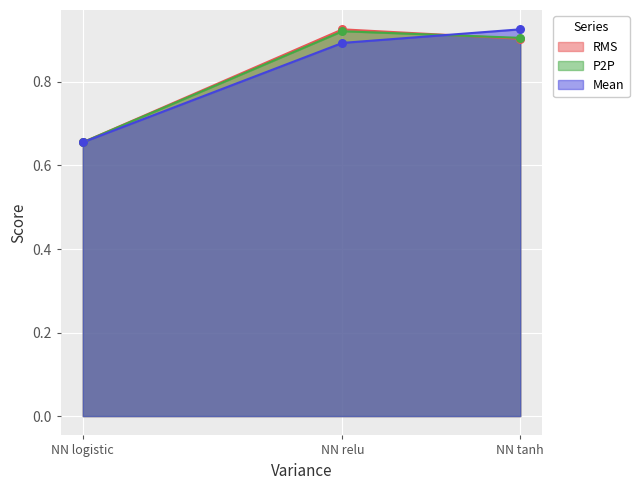

At which category is the sum across all series the highest?

NN relu